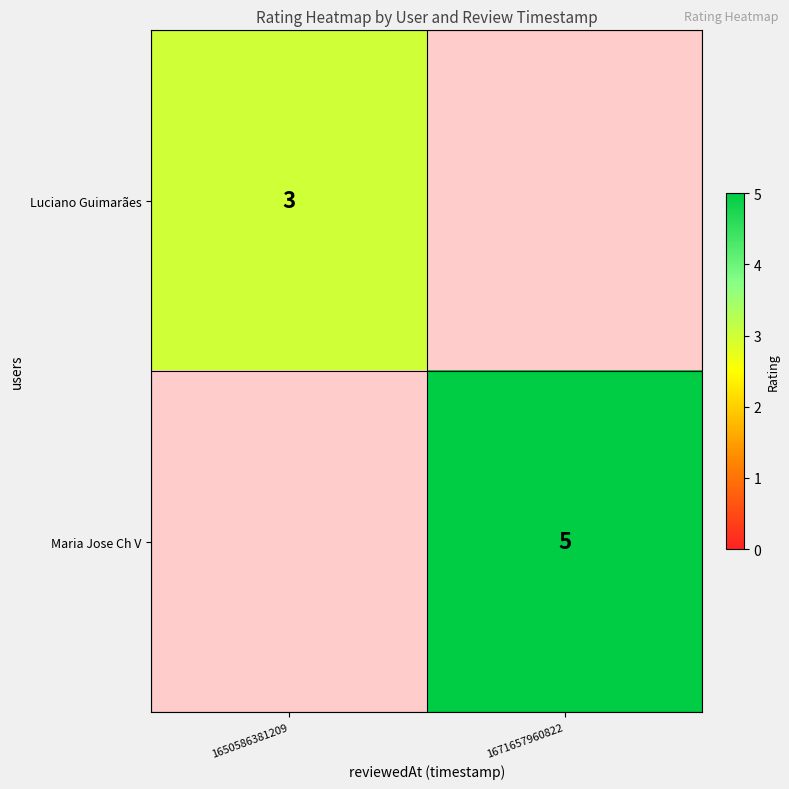

The value of Luciano Guimarães at 1650586381209 is 3. True or false?

True